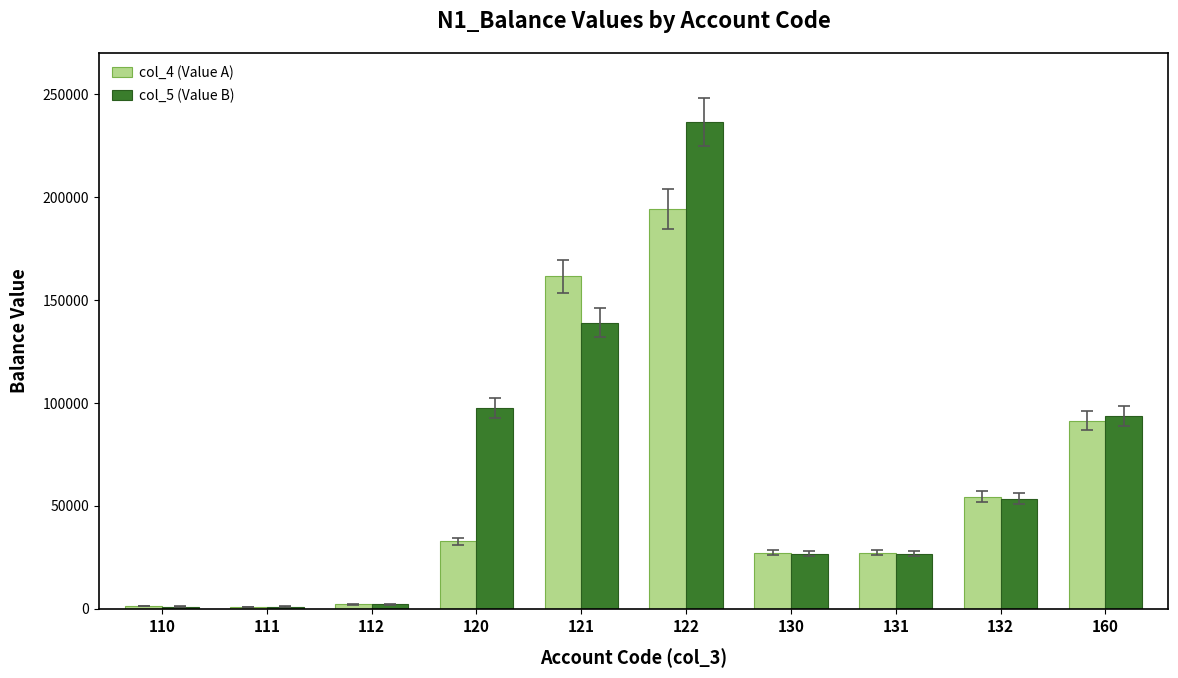

How many categories are shown in the chart?

10